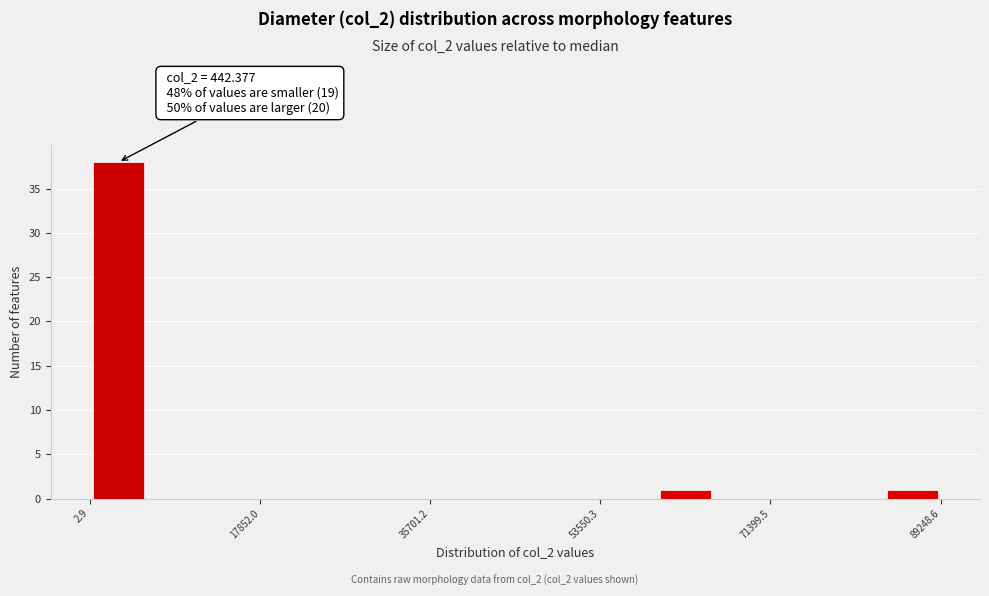

Read against the x-axis, roughly where is the centre of the tallest bar?

2000